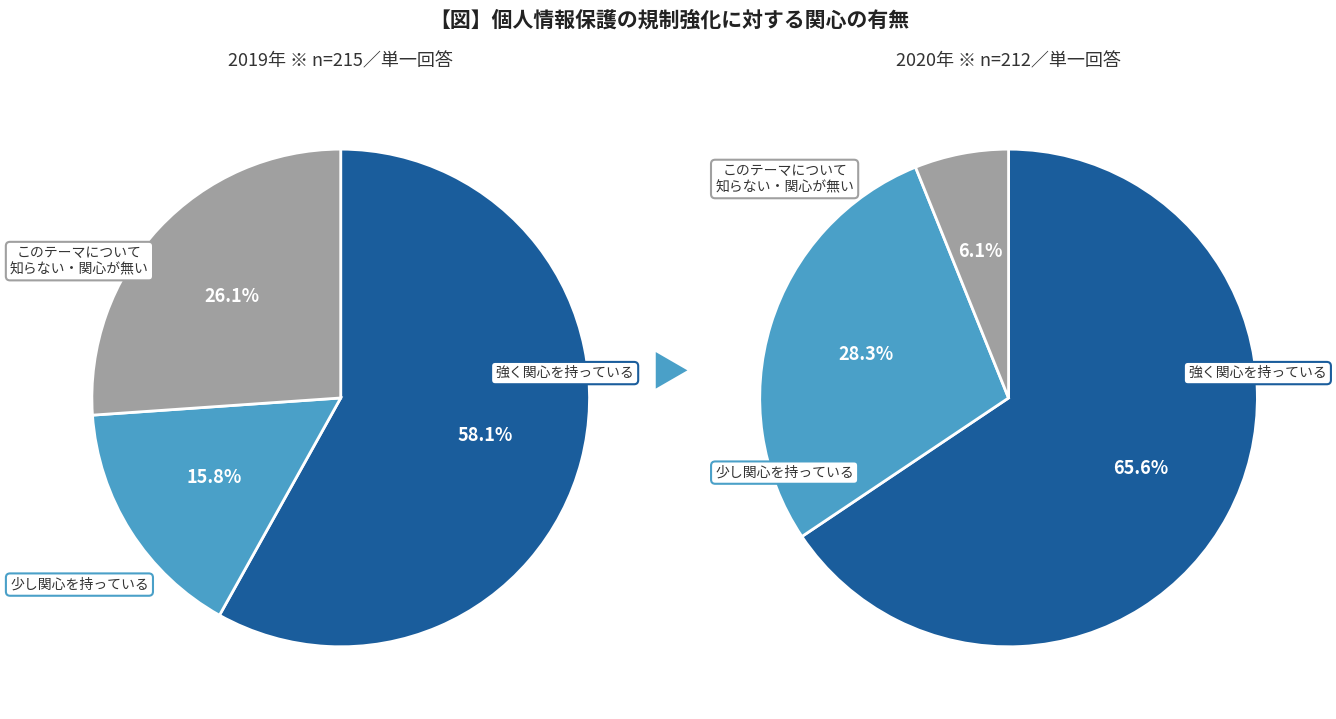

To the nearest percent, what is the average slice percentage?

33%